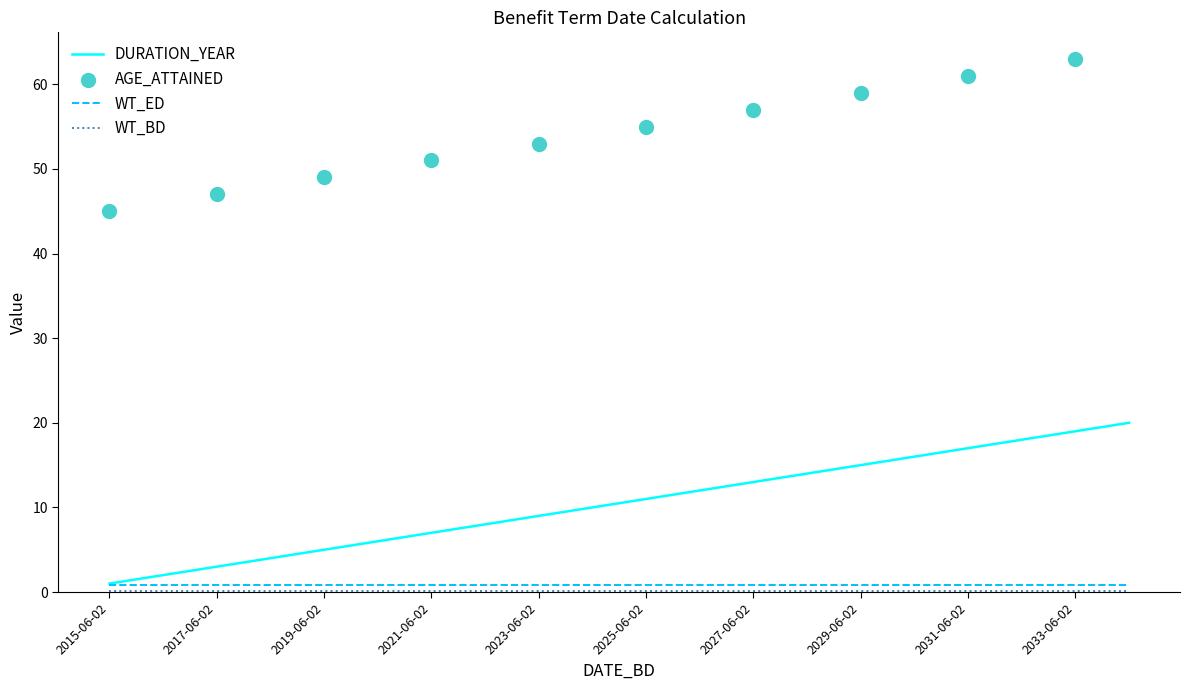

Is the value of DURATION_YEAR at 2027-06-02 greater than the value of AGE_ATTAINED at 2030-06-02?

No